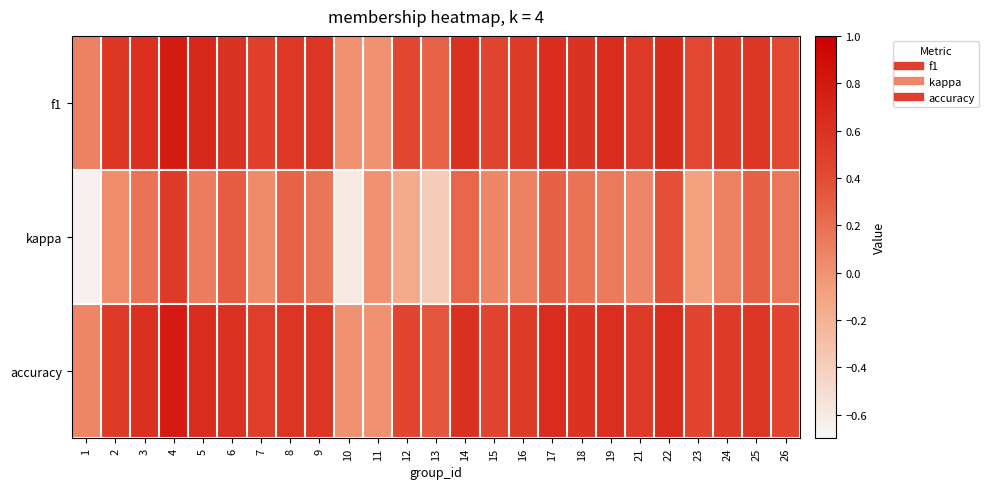

What is the spread (max minus min) of values at 14?

0.4